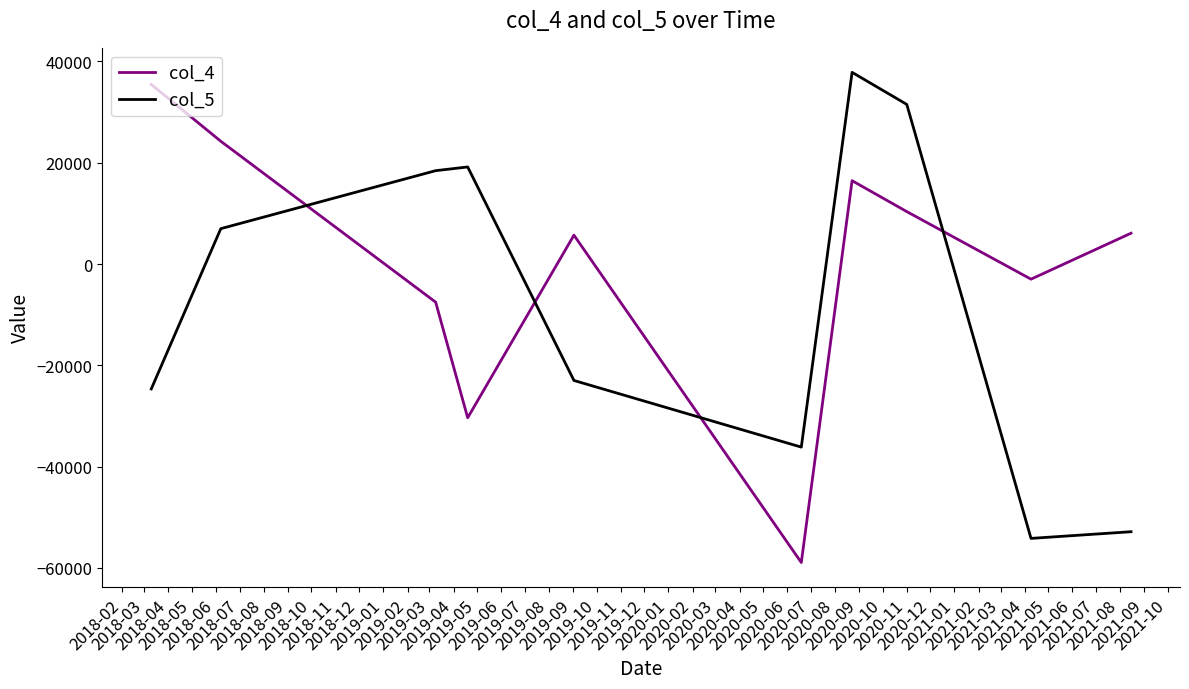

Which series has the largest total across all categories?

col_4